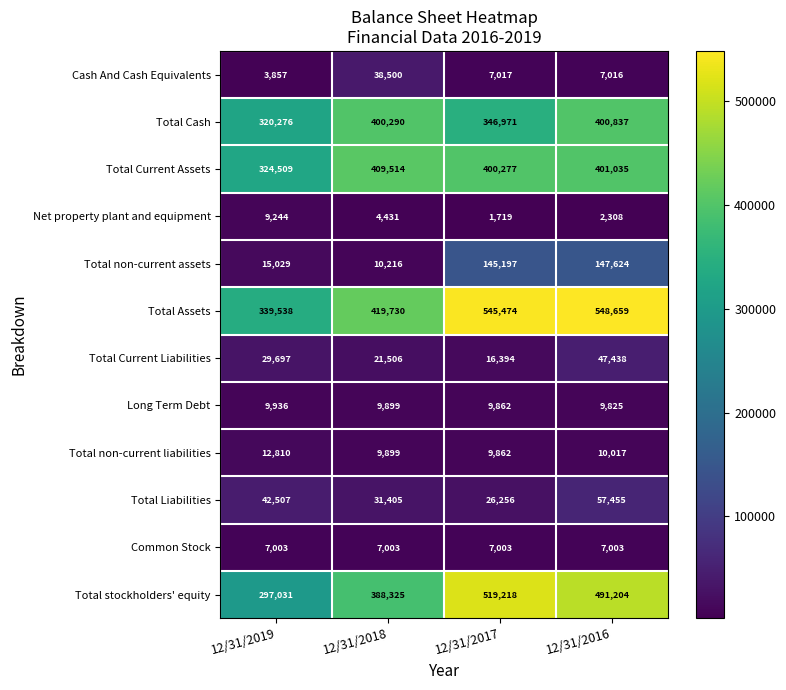

What is the sum of the Long Term Debt values at 12/31/2018 and 12/31/2017?

19761